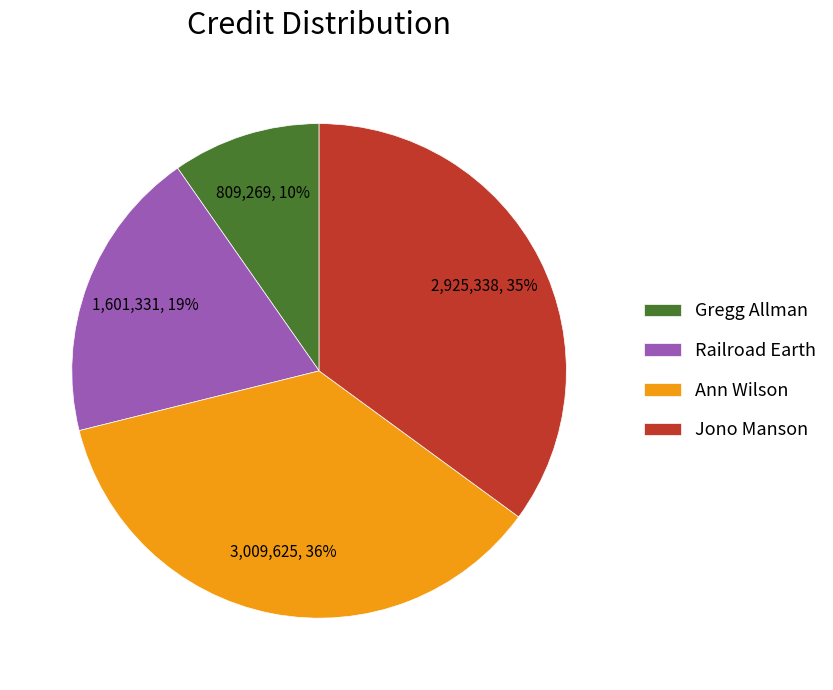

How many segments does this pie chart have?

4